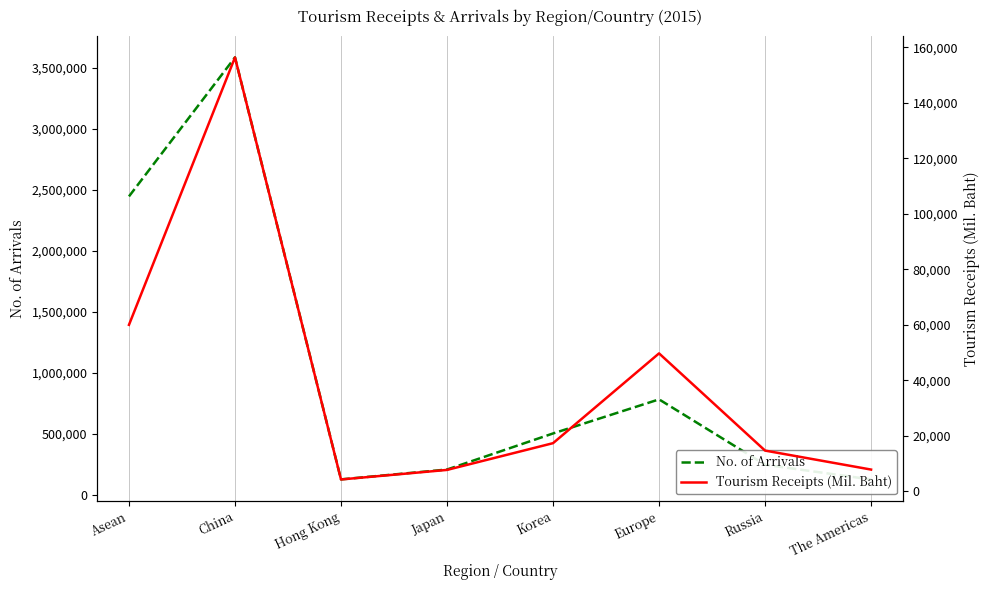

What is the smallest value displayed?

4307.6